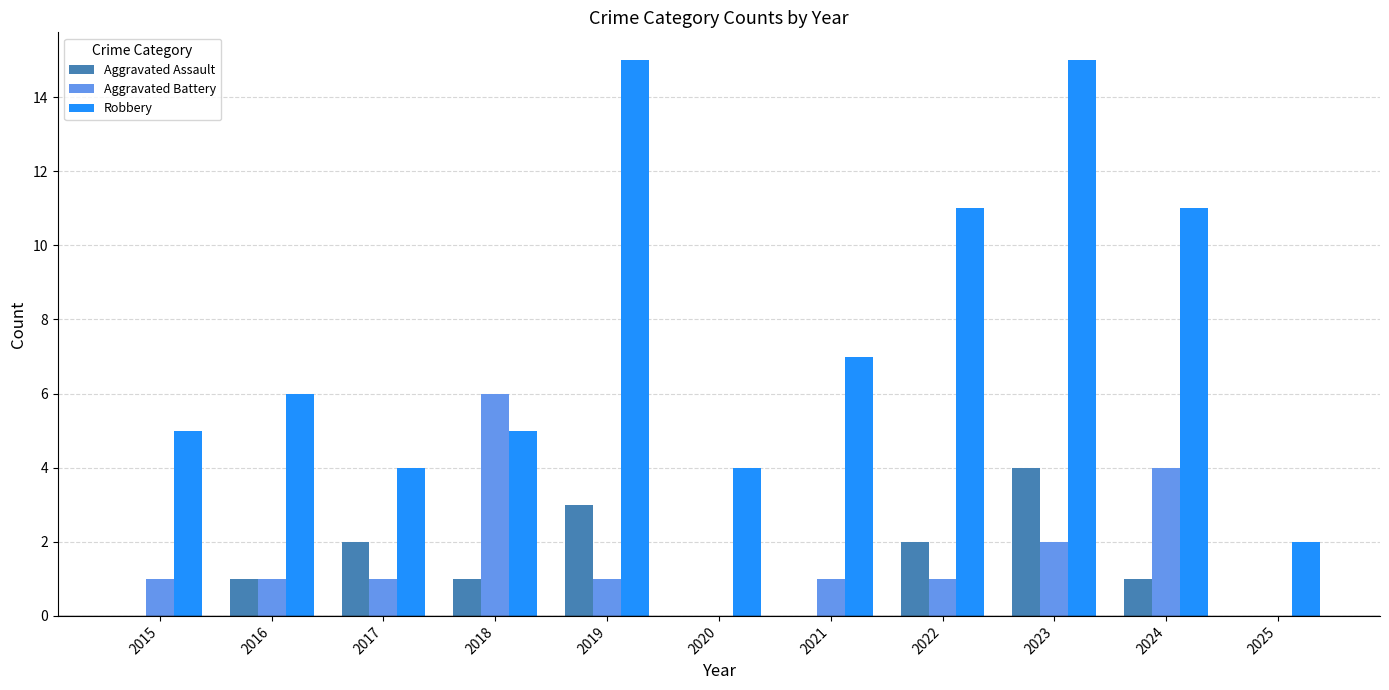

Reading left to right, extract all data points from this chart.

Aggravated Assault: 2015=0	2016=1	2017=2	2018=1	2019=3	2020=0	2021=0	2022=2	2023=4	2024=1	2025=0
Aggravated Battery: 2015=1	2016=1	2017=1	2018=6	2019=1	2020=0	2021=1	2022=1	2023=2	2024=4	2025=0
Robbery: 2015=5	2016=6	2017=4	2018=5	2019=15	2020=4	2021=7	2022=11	2023=15	2024=11	2025=2